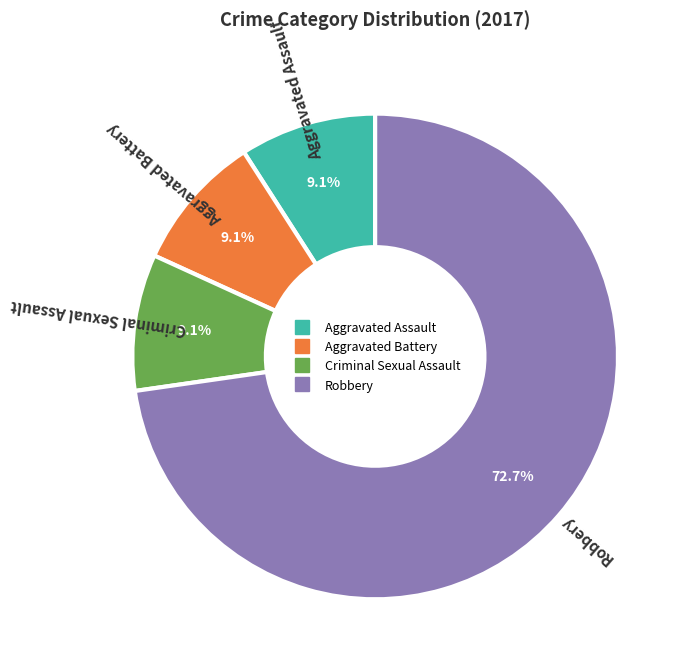

Is there any slice that represents more than half of the pie?

Yes